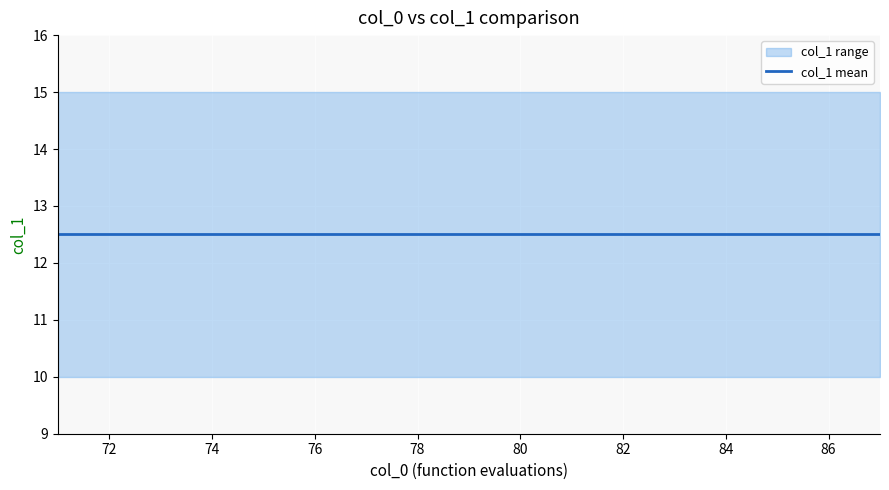

True or false: mean and lower cross at least once.

False